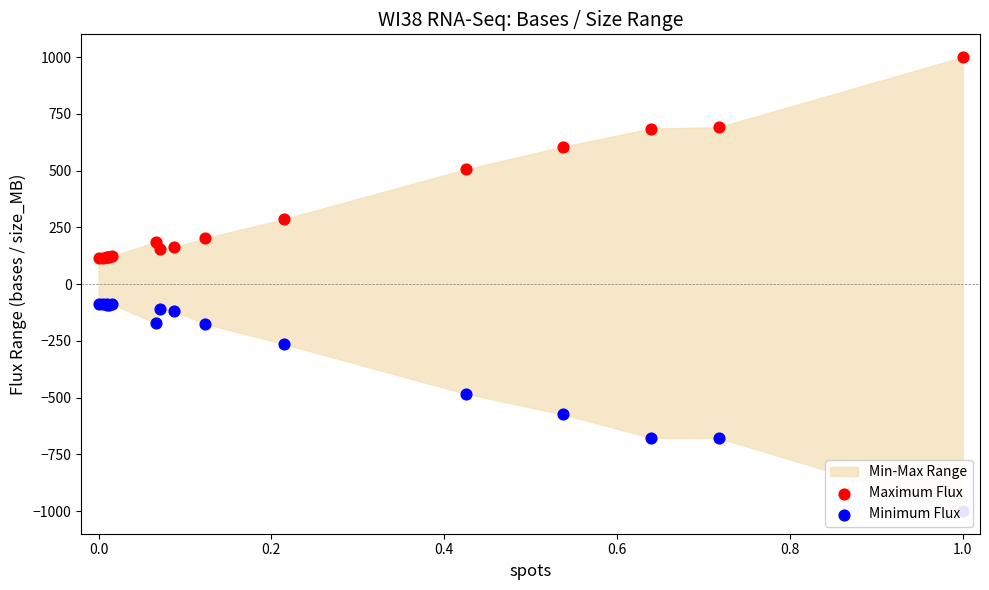

What is the total value across all series at 1.0?

15.1